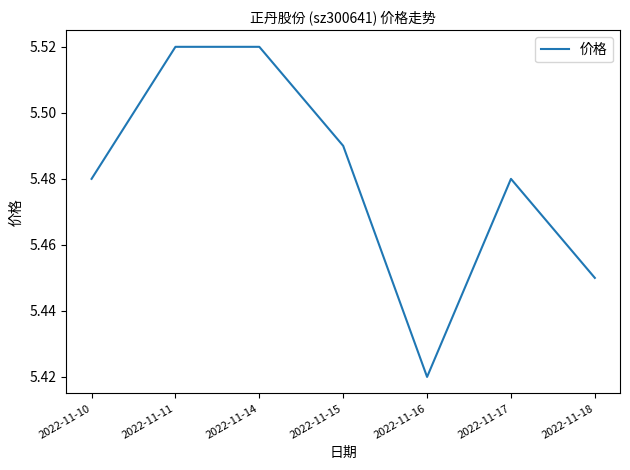

What is the difference between the second highest and second lowest values?

0.1